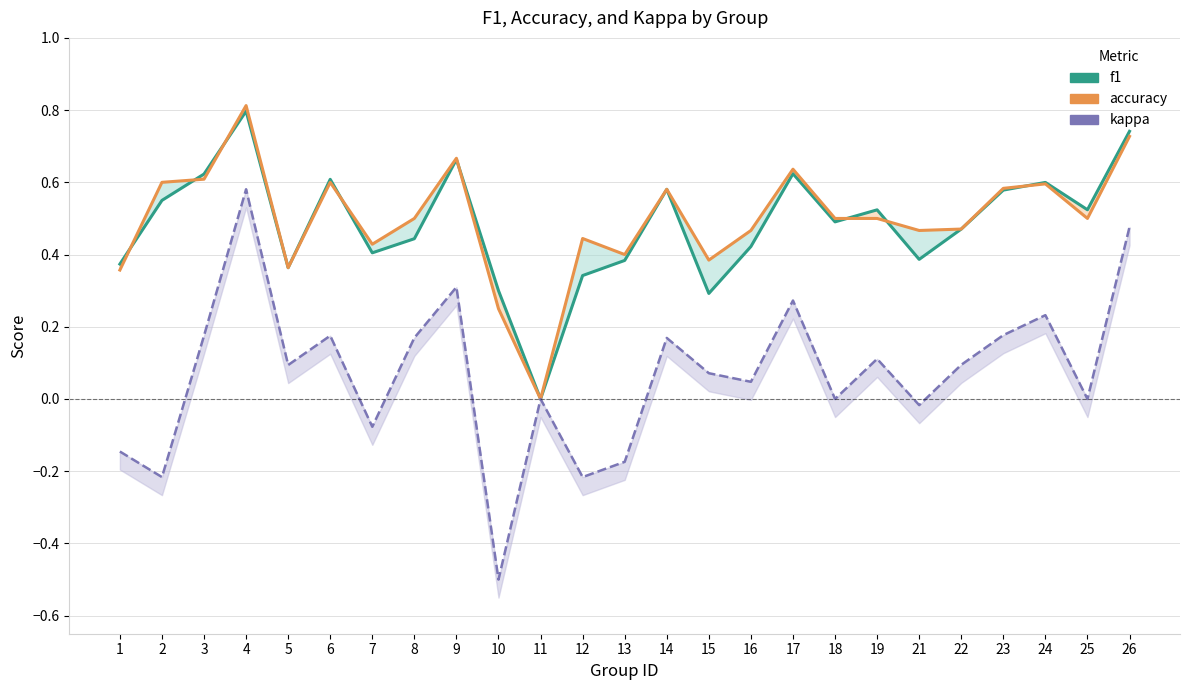

The value of f1 at 16 is 0.4. True or false?

True